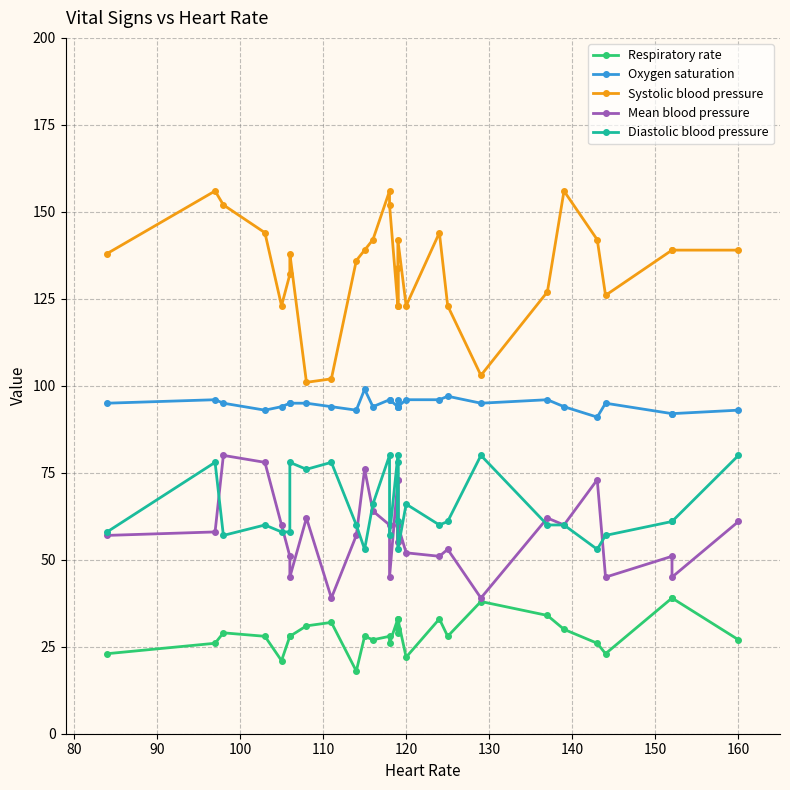

Reading right to left, extract all data points from this chart.

Respiratory rate: 27	39	39	23	26	30	34	38	28	33	22	33	30	29	33	26	28	27	28	18	32	31	28	28	21	28	29	26	23
Oxygen saturation: 93	92	92	95	91	94	96	95	97	96	96	94	94	96	94	96	96	94	99	93	94	95	95	95	94	93	95	96	95
Systolic blood pressure: 139	139	139	126	142	156	127	103	123	144	123	142	123	134	123	152	156	142	139	136	102	101	138	132	123	144	152	156	138
Mean blood pressure: 61	45	51	45	73	60	62	39	53	51	52	60	73	55	73	45	60	64	76	57	39	62	45	51	60	78	80	58	57
Diastolic blood pressure: 80	61	61	57	53	60	60	80	61	60	66	53	78	61	80	57	80	66	53	60	78	76	78	58	58	60	57	78	58